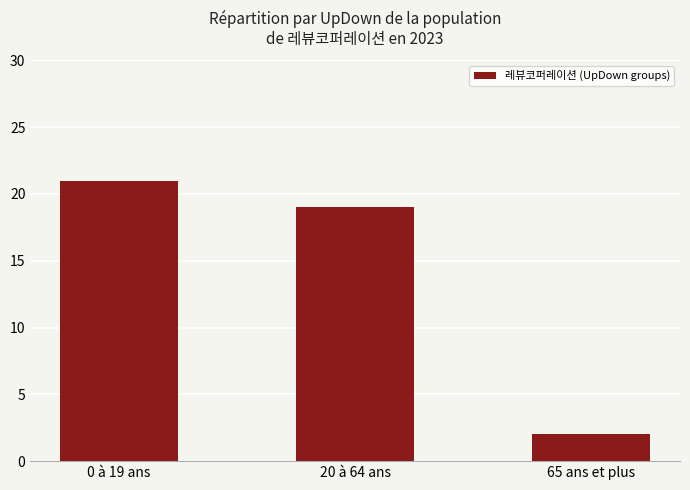

What is the average value?

14